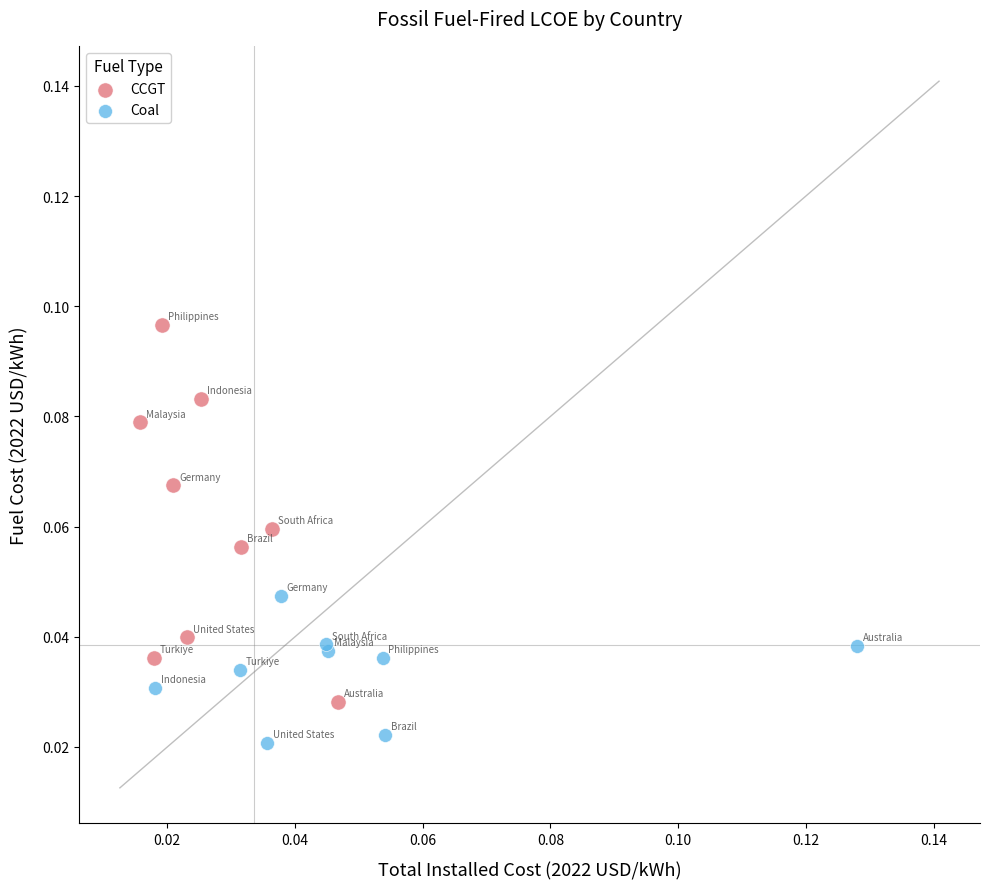

Which series reaches the minimum Y coordinate?

Coal